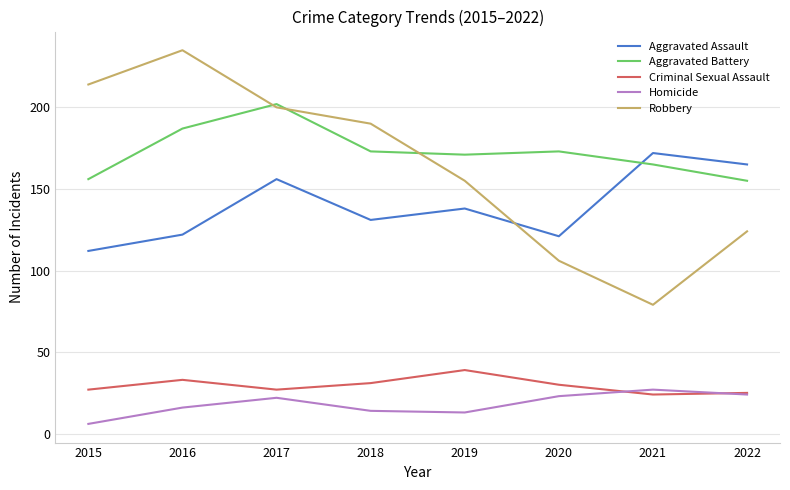

At 2019, list the series in order from largest to smallest.

Aggravated Battery, Robbery, Aggravated Assault, Criminal Sexual Assault, Homicide